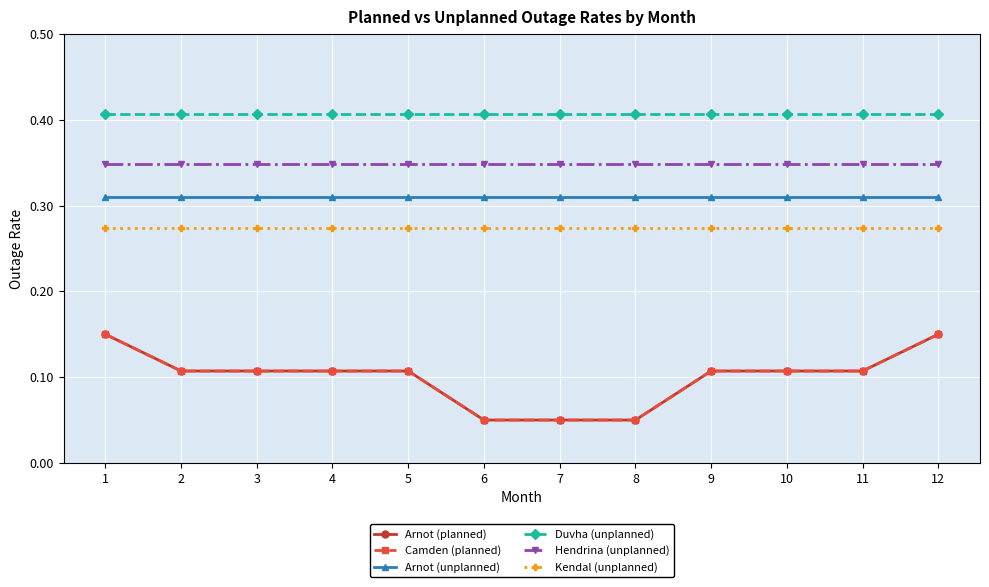

Count the Arnot (planned) values in the range 0 to 1.

12